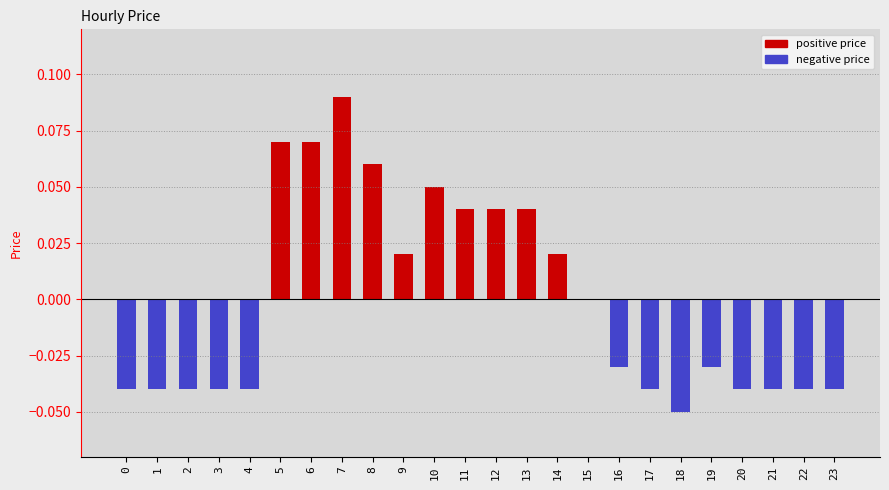

True or false: the data shows 0.0 at 8.

False